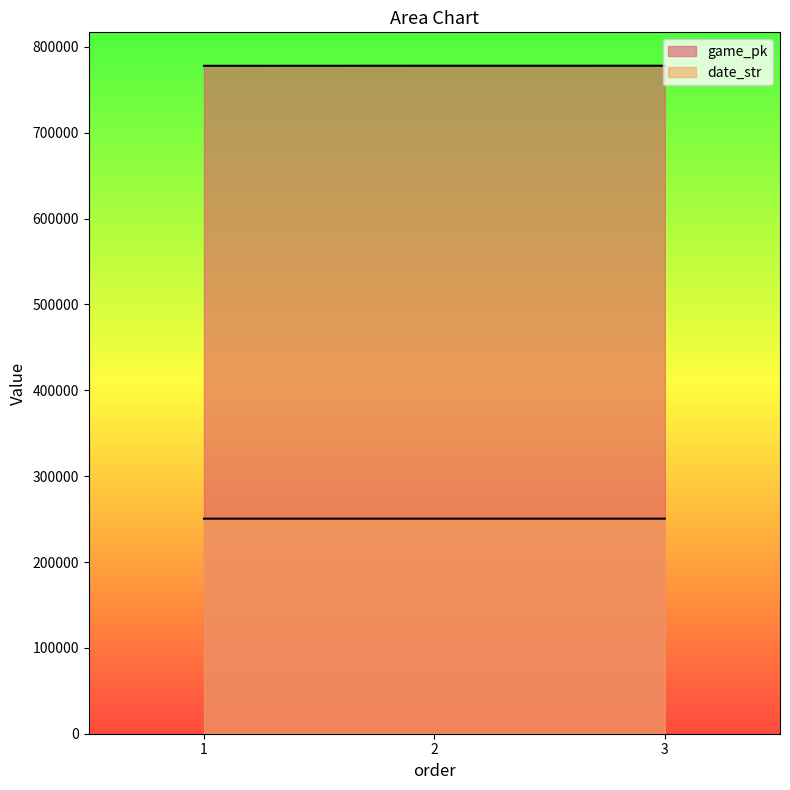

Reading left to right, list all the values displayed in this chart.

game_pk: 777998	778051	778065
date_str: 250509	250504	250503